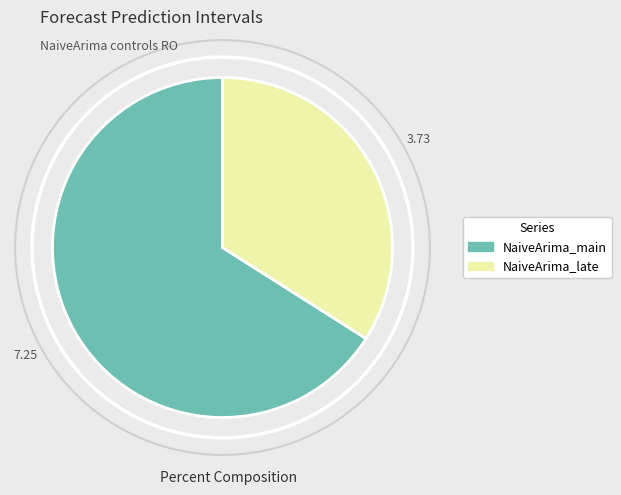

Is there a majority slice in this chart?

Yes